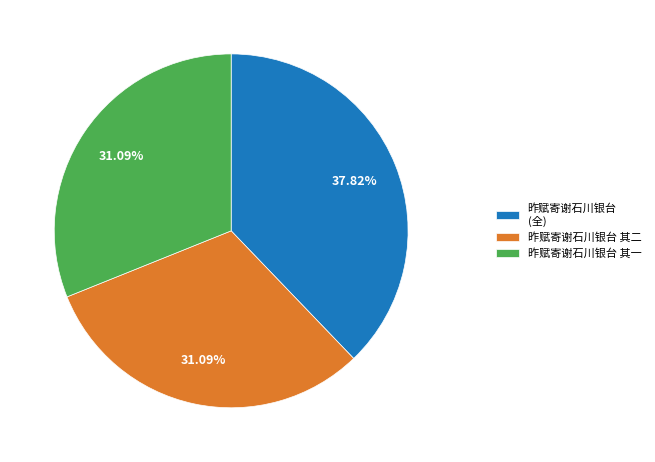

What is the largest slice in the pie chart?

昨赋寄谢石川银台 (全)